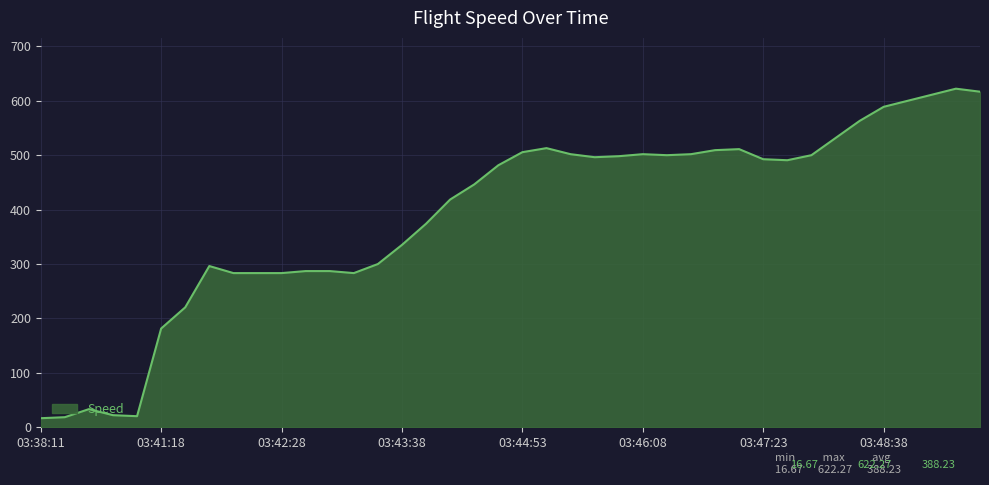

What is the minimum value shown in the chart?

16.7